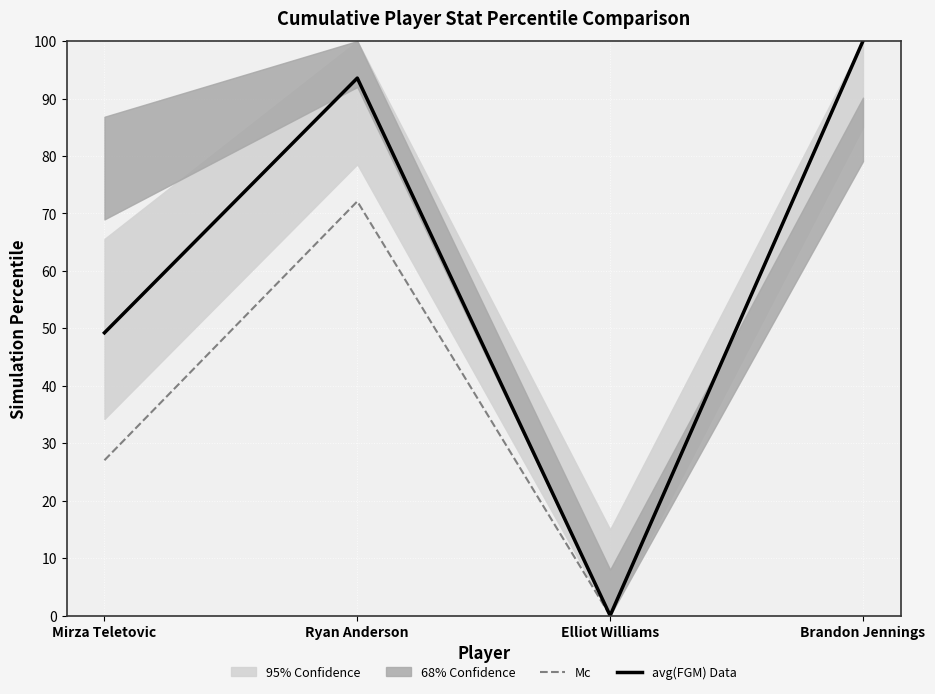

How many interior local peaks does the Mc series have?

1